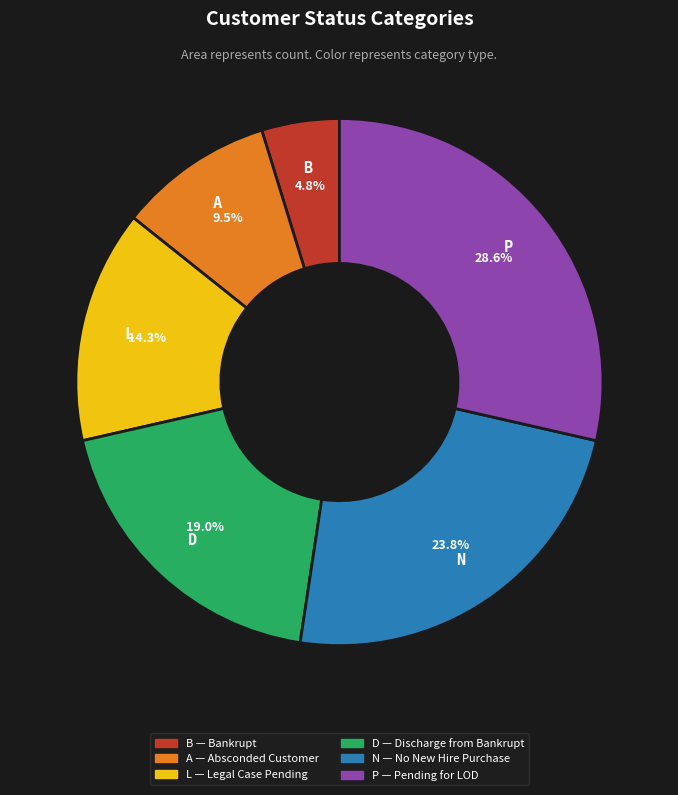

Which slice is the largest?

P